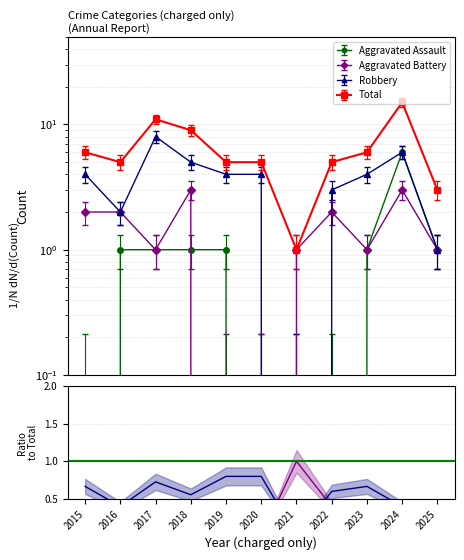

Is the value of Aggravated Assault at 2015 greater than the value of Robbery at 2022?

No